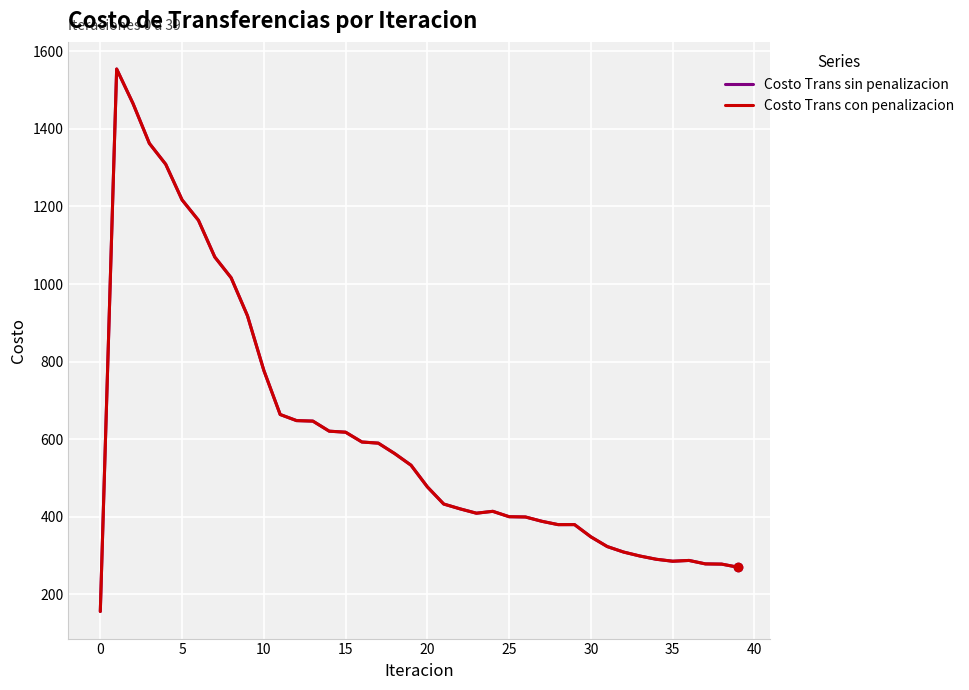

Is this an area chart (filled region under the line)?

No